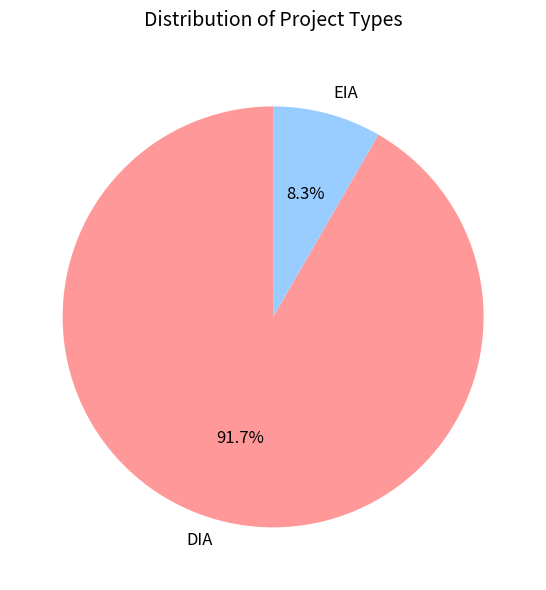

Which category has the smallest portion of the pie?

EIA